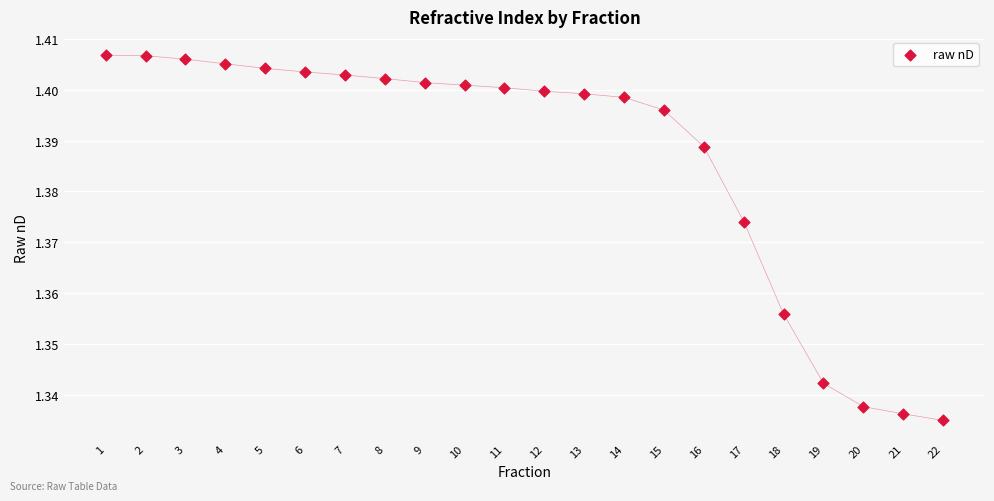

What is the range of X values (max minus min)?

21.0